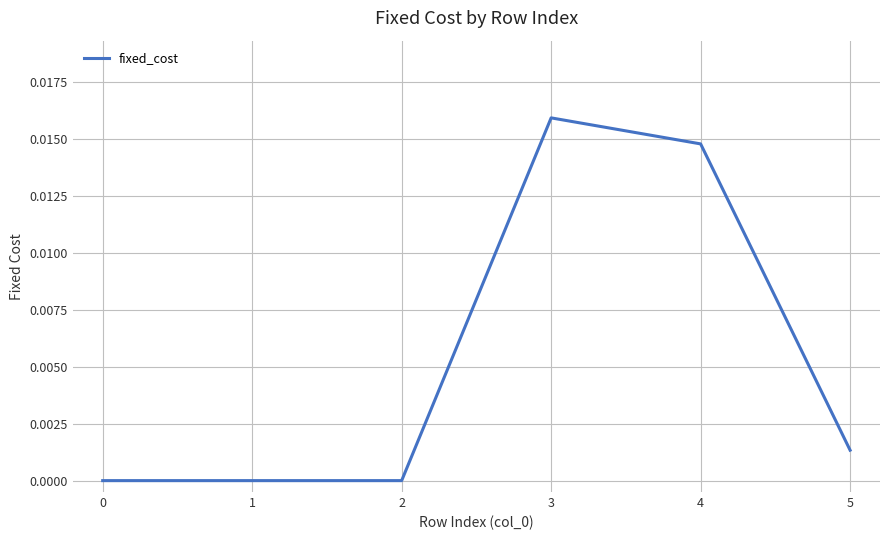

Does the chart have visible grid lines?

Yes